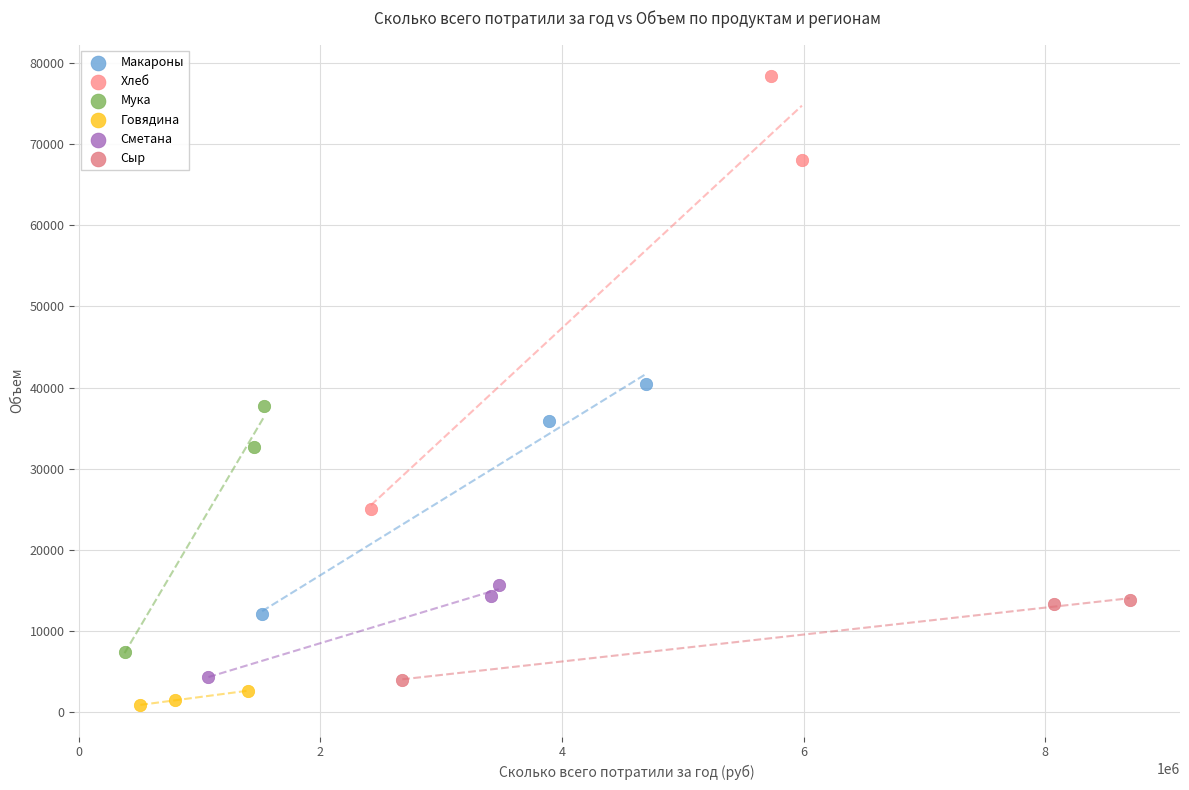

Which series has the widest spread of Y values?

Хлеб